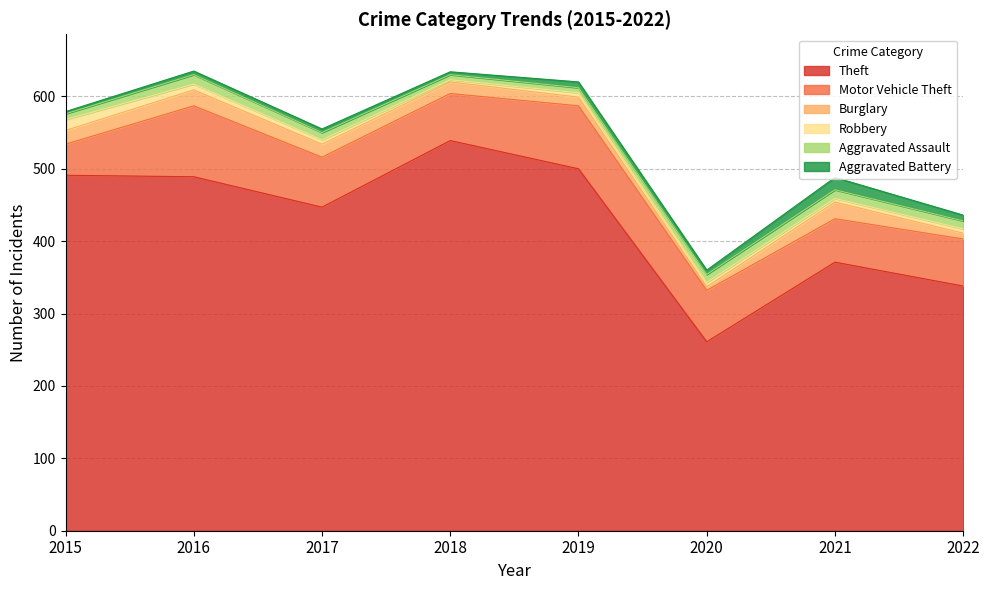

At which label does Motor Vehicle Theft reach its minimum?

2015